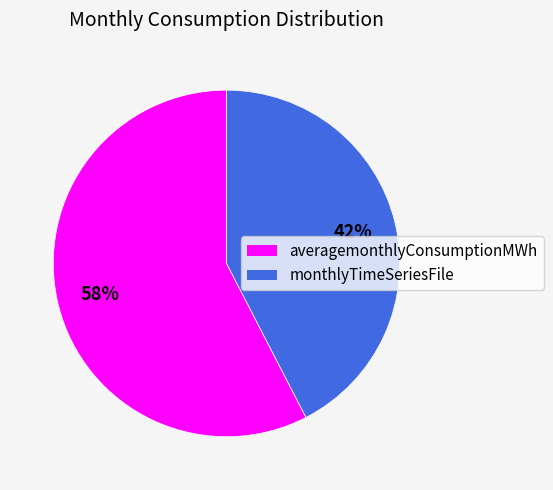

To the nearest percent, what portion does monthlyTimeSeriesFile represent?

42%